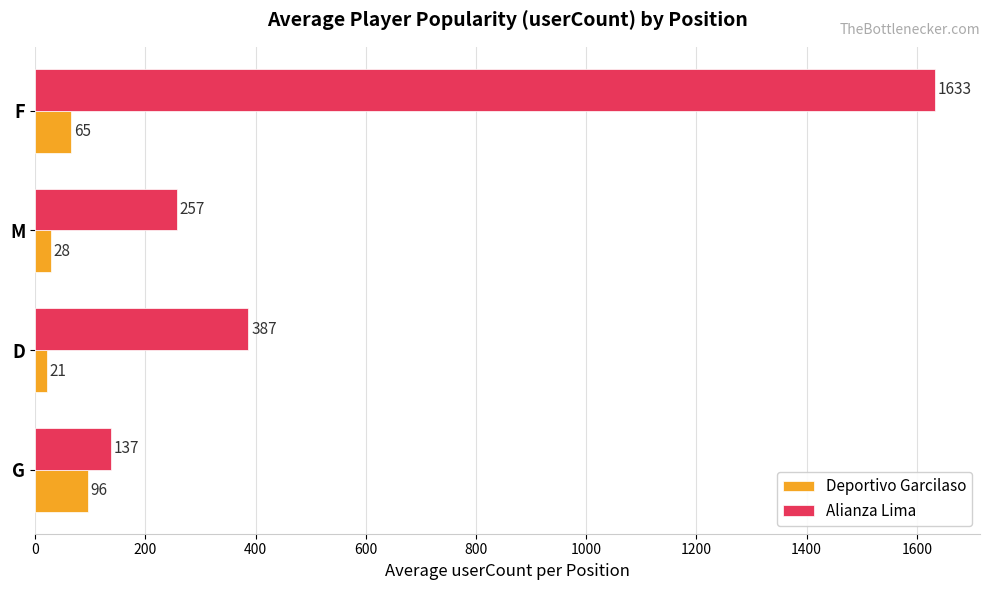

What is the difference between the maximum and minimum values in the Deportivo Garcilaso series?

75